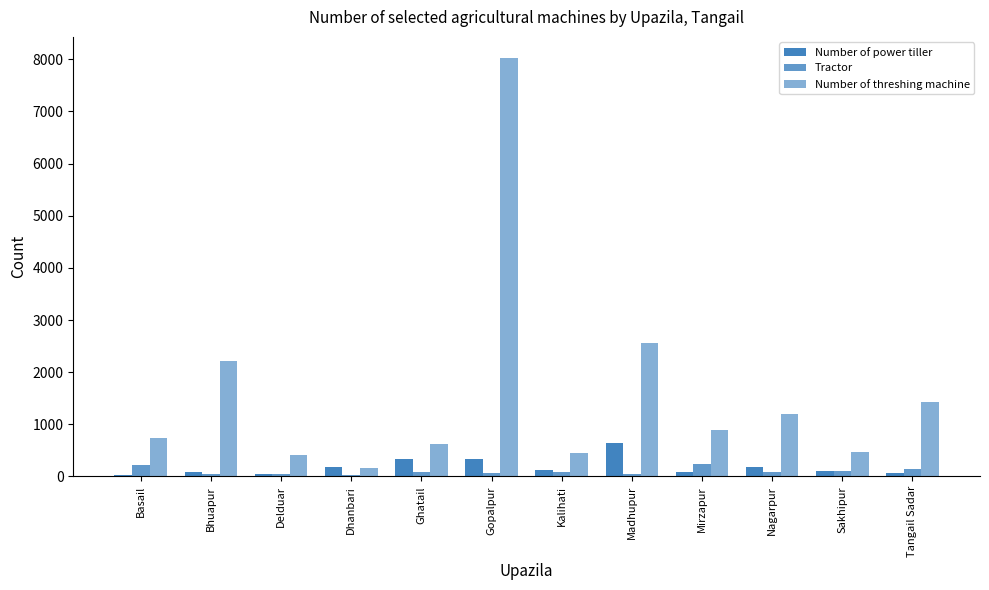

How many distinct data groups are displayed?

3